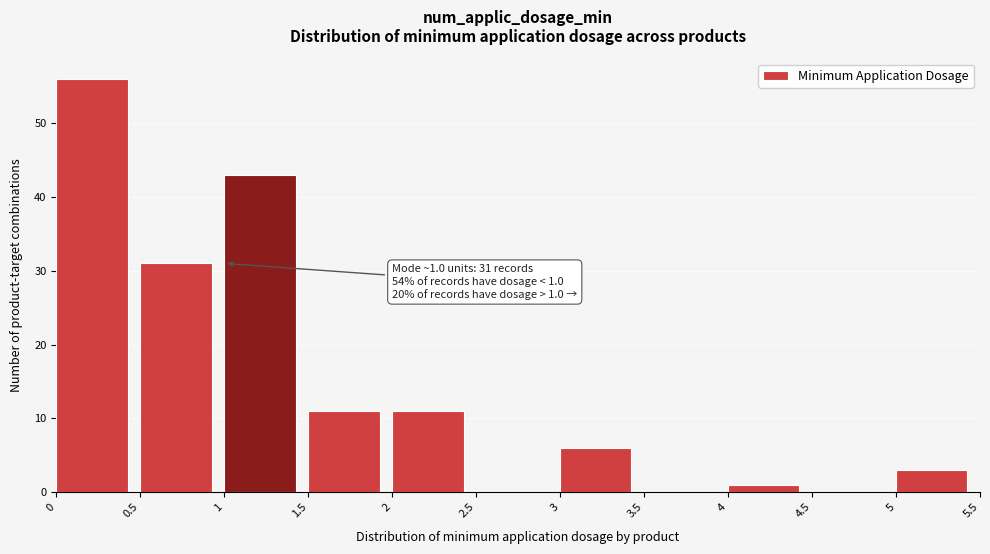

Over which range of the x-axis is the bar tallest?

0 to 0.5